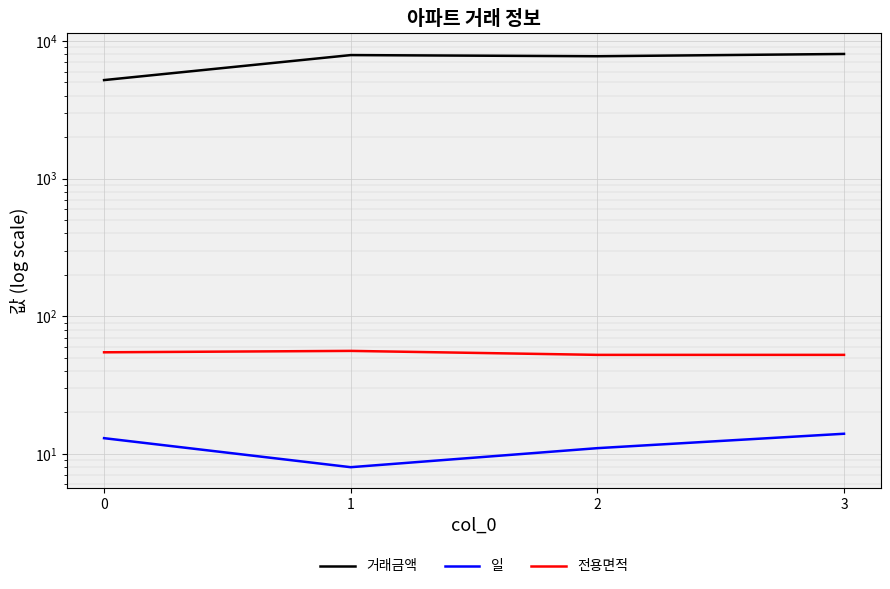

Reading left to right, list all the values displayed in this chart.

거래금액: 5200.0	7900.0	7750.0	8050.0
일: 13.0	8.0	11.0	14.0
전용면적: 54.7	56.0	52.4	52.4